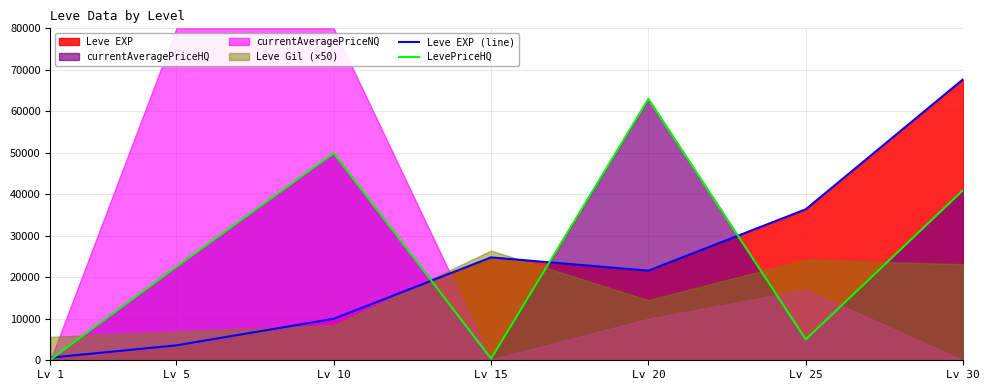

Which category has the lowest value across all series?

Lv 1